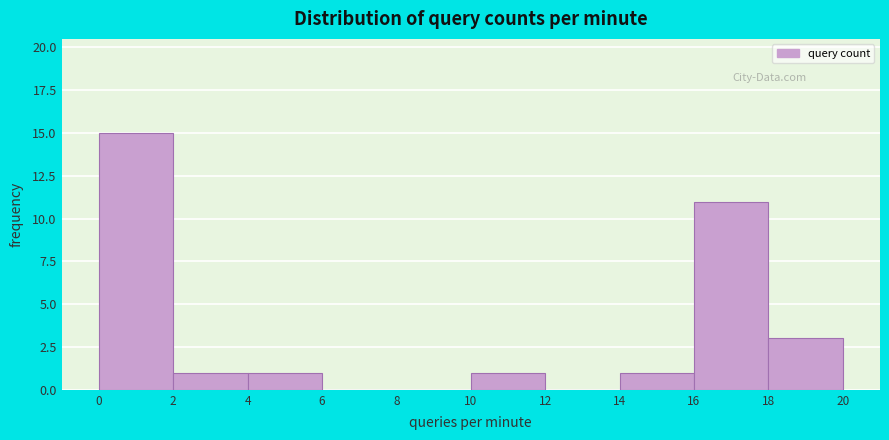

Reading left to right, transcribe this chart: for each bar, give the range it covers on the x-axis and its height. The values are not printed on the chart, so give them approximately, as read against the axis.

0 to 2: 15
2 to 4: 1
4 to 6: 1
6 to 8: 0
8 to 10: 0
10 to 12: 1
12 to 14: 0
14 to 16: 1
16 to 18: 11
18 to 20: 3